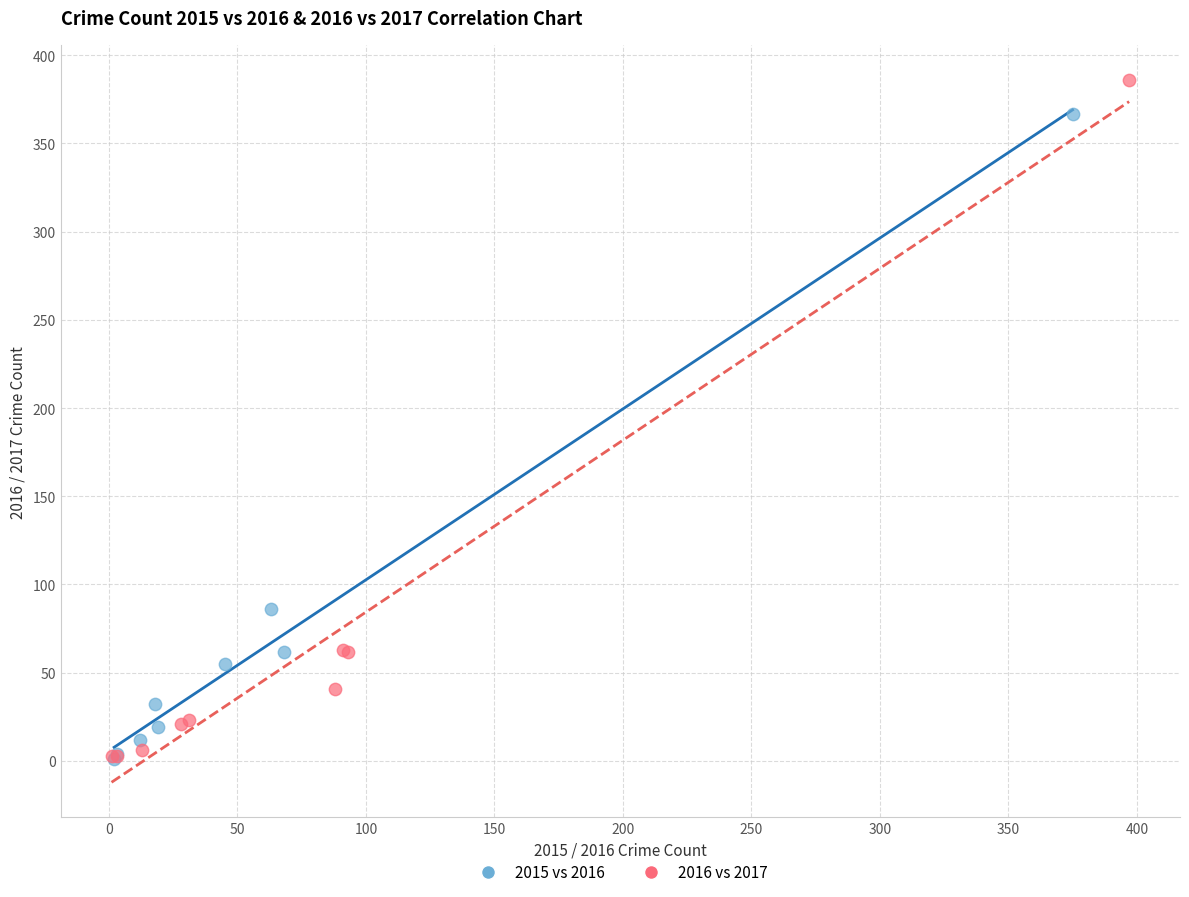

Which series reaches the maximum Y coordinate?

2016 vs 2017